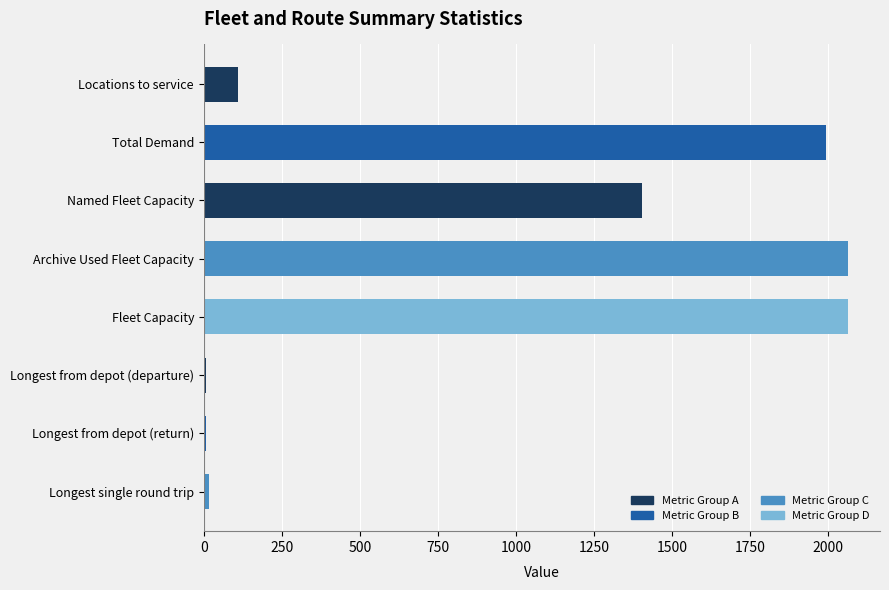

Between Total Demand and Longest single round trip, which is larger?

Total Demand